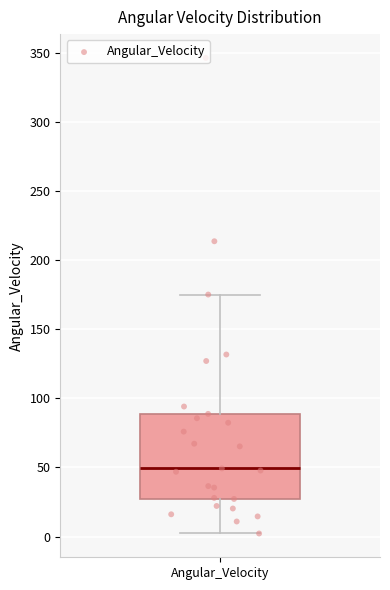

Where does the upper whisker of the box for Angular_Velocity end on the y-axis? The values are not printed on the chart, so give them approximately, as read against the axis.

175